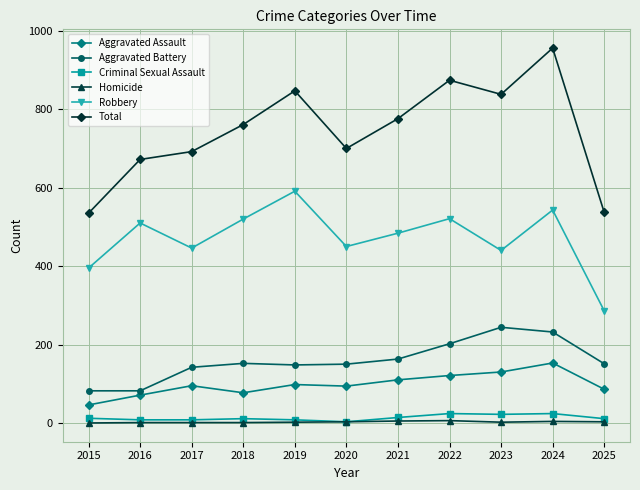

Which series has the largest range (max minus min)?

Total